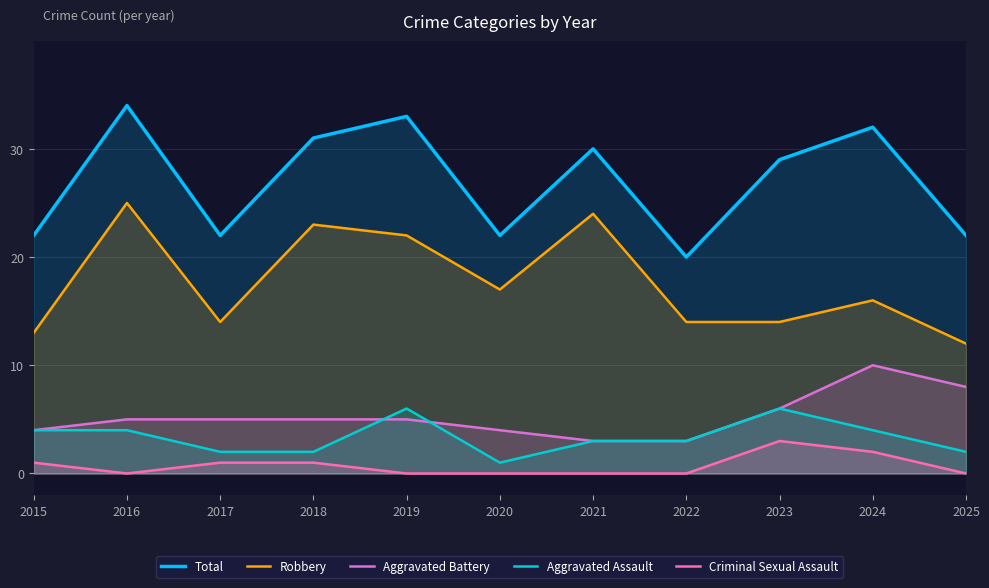

Reading left to right, list all the values displayed in this chart.

Total: 22	34	22	31	33	22	30	20	29	32	22
Robbery: 13	25	14	23	22	17	24	14	14	16	12
Aggravated Battery: 4	5	5	5	5	4	3	3	6	10	8
Aggravated Assault: 4	4	2	2	6	1	3	3	6	4	2
Criminal Sexual Assault: 1	0	1	1	0	0	0	0	3	2	0